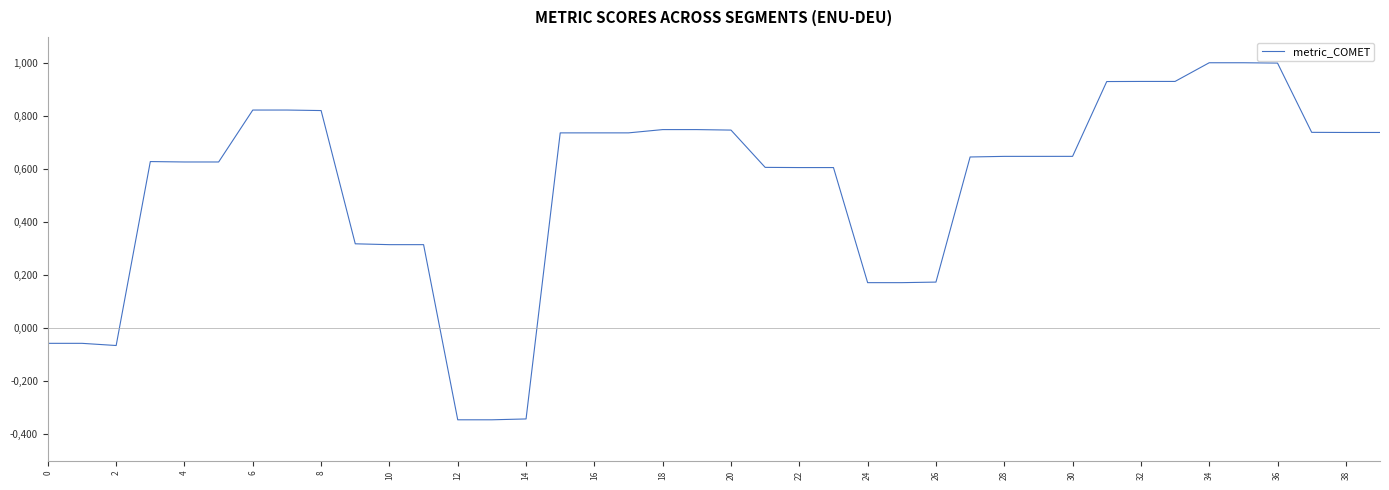

Does the chart have visible grid lines?

No